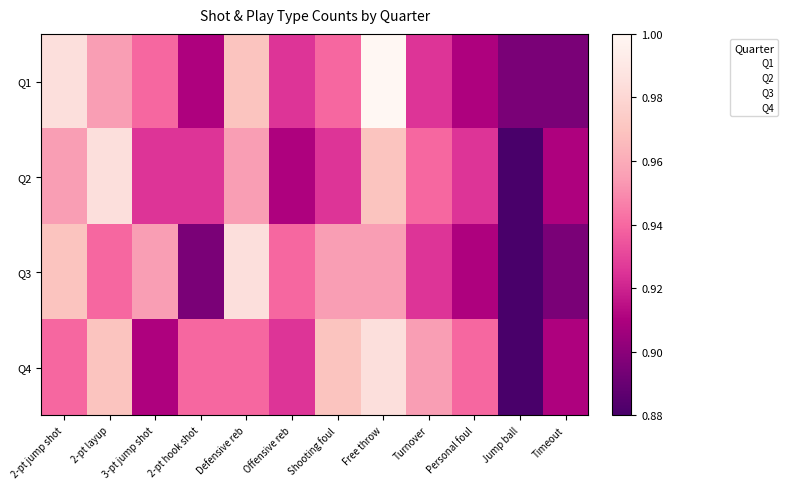

At Personal foul, list the series in order from smallest to largest.

Q1, Q3, Q2, Q4